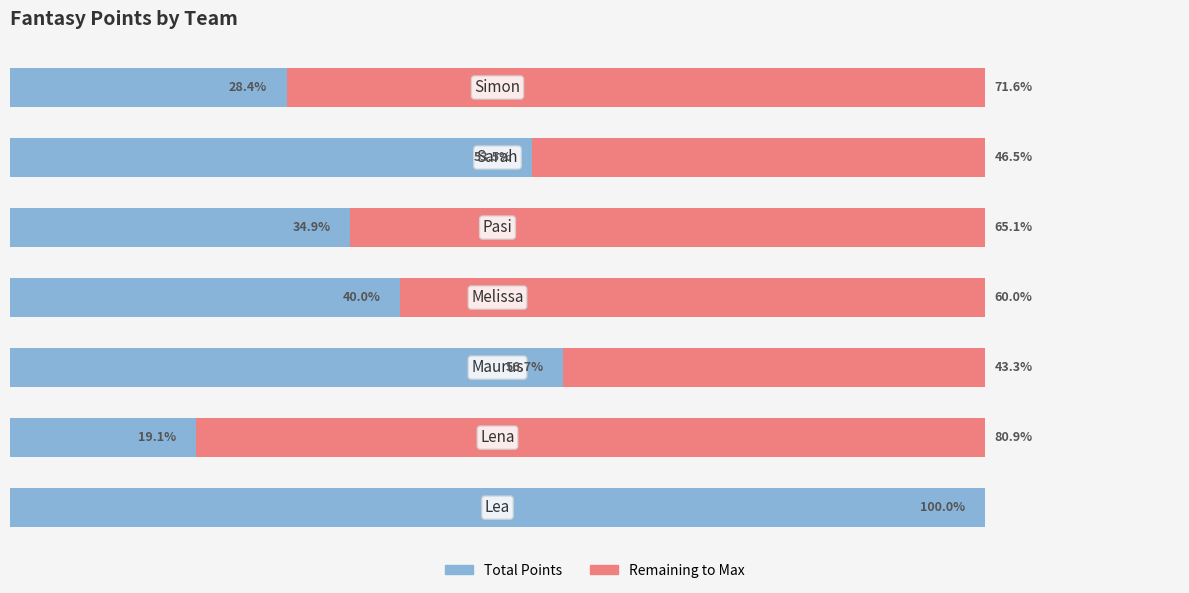

Reading left to right, extract all data points from this chart.

Total Points: 100.0	19.1	56.7	40.0	34.9	53.5	28.4
Remaining: 0.0	80.9	43.3	60.0	65.1	46.5	71.6